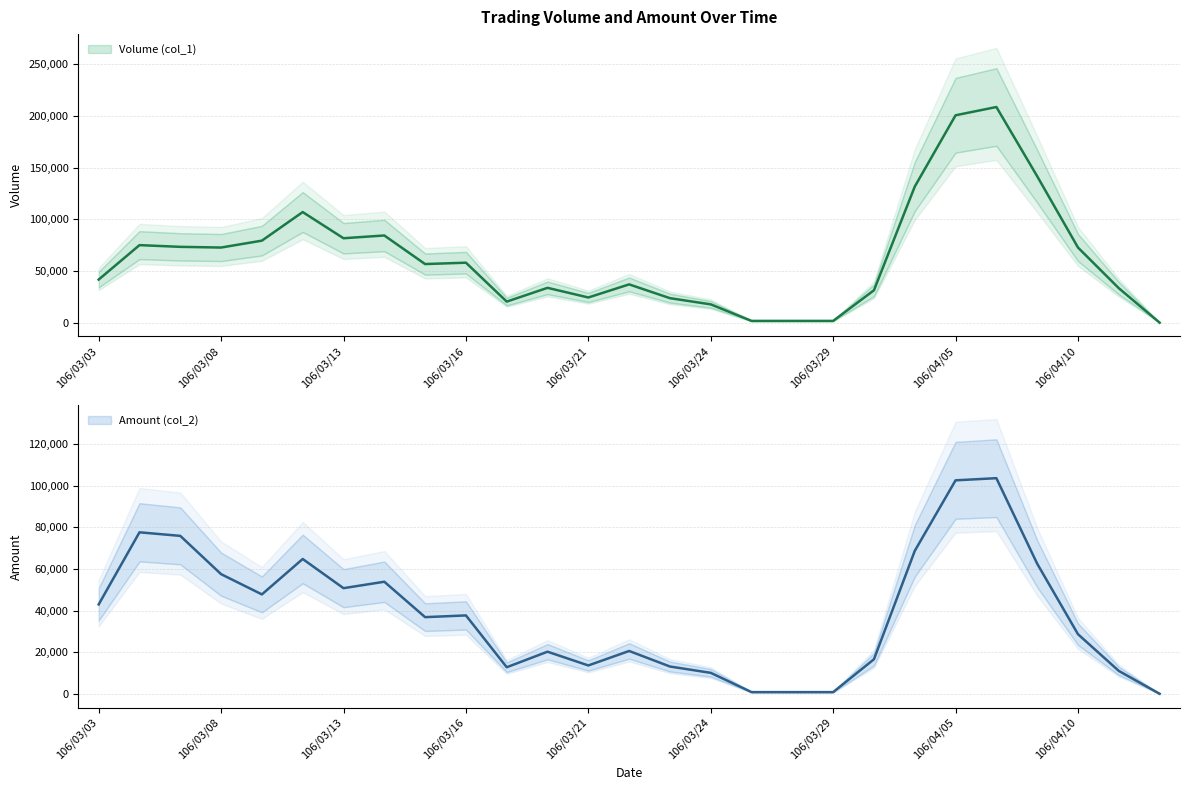

True or false: Volume (col_1) and Amount (col_2) cross at least once.

False